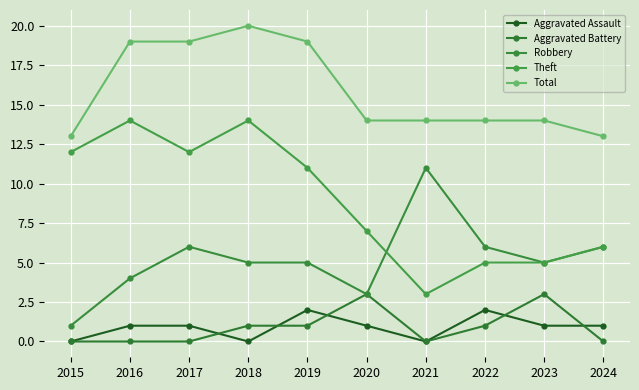

How many times do Robbery and Theft cross each other?

1